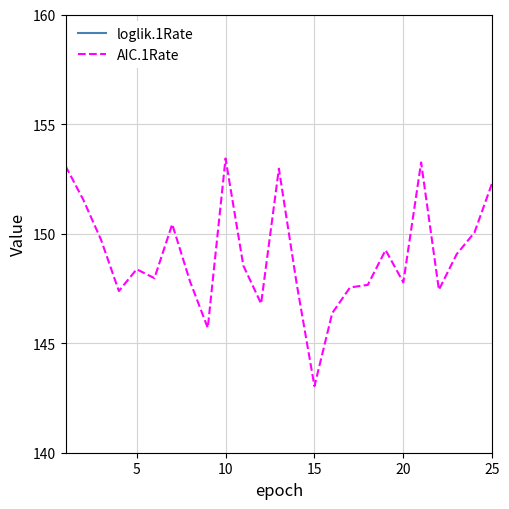

What is the highest value of the AIC.1Rate series?

153.4